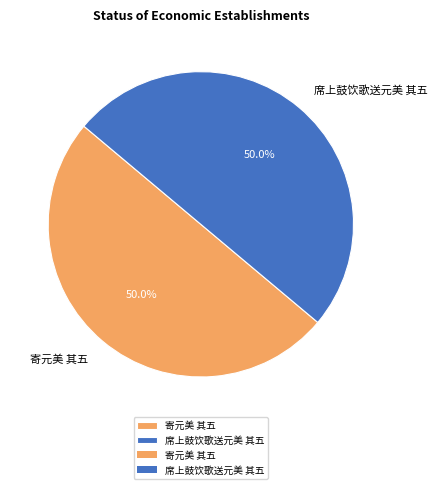

How many segments does this pie chart have?

2